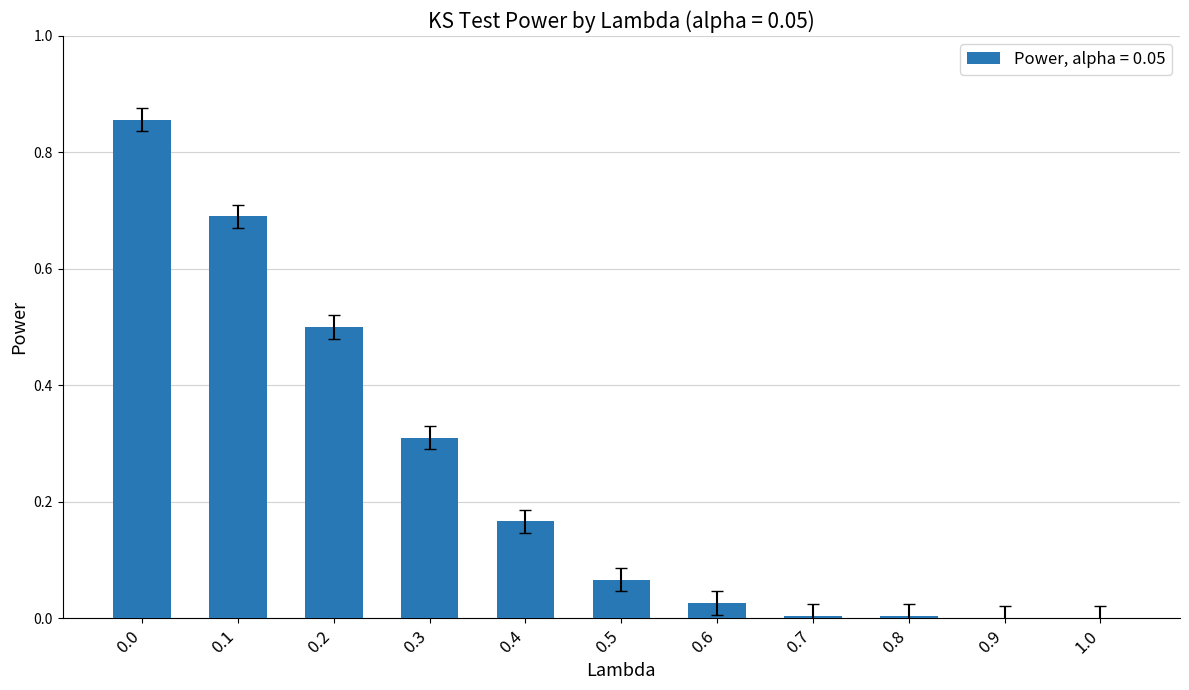

What is the sum of the values at 0.3 and 0.4?

0.5